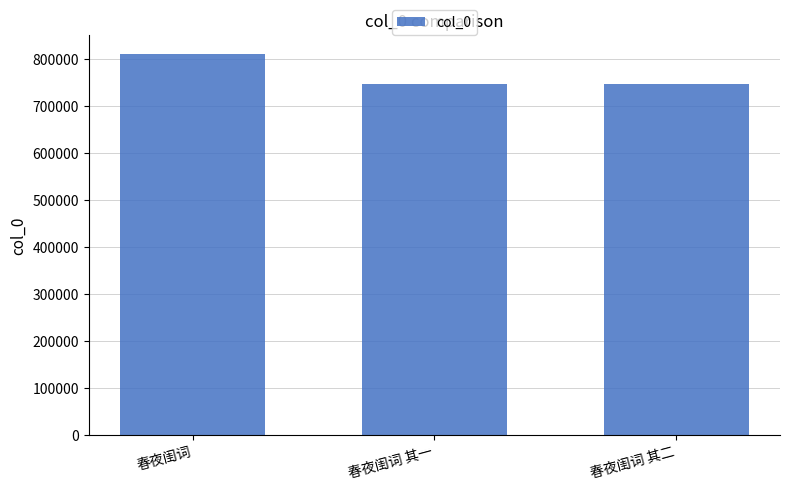

What is the difference between the values at 春夜闺词 and 春夜闺词 其二?

63388